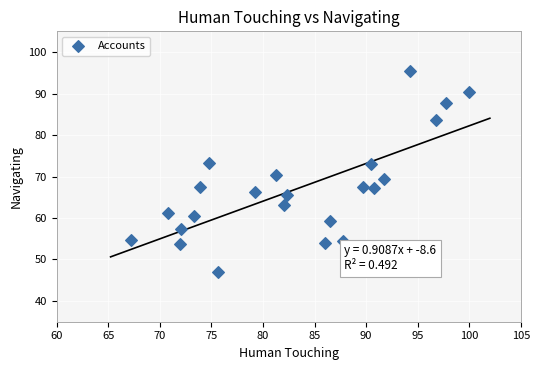

What is the range of X values (max minus min)?

32.8